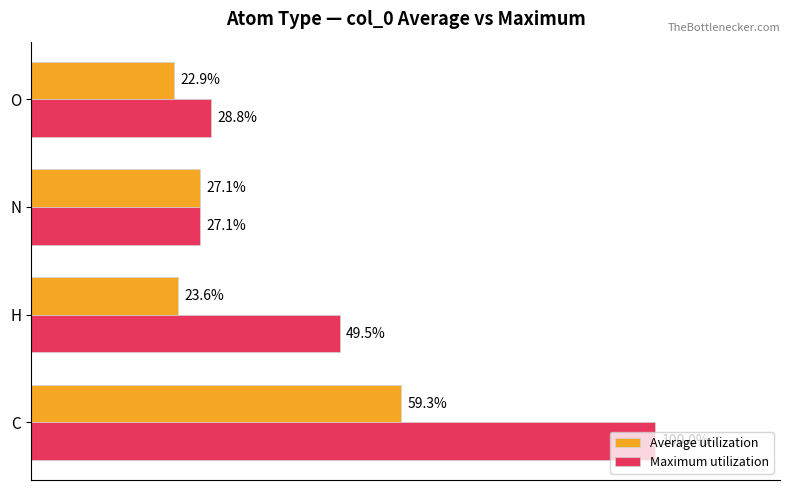

At which category does the chart reach its minimum across all series?

O